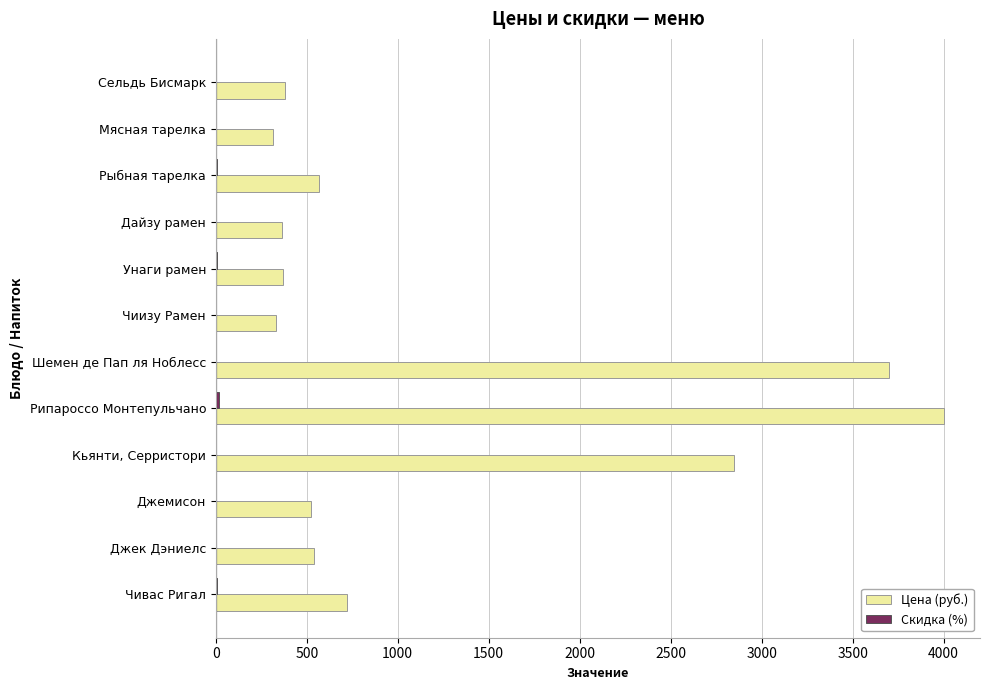

Between Кьянти, Серристори and Джемисон, which series saw the biggest shift?

Цена (руб.)